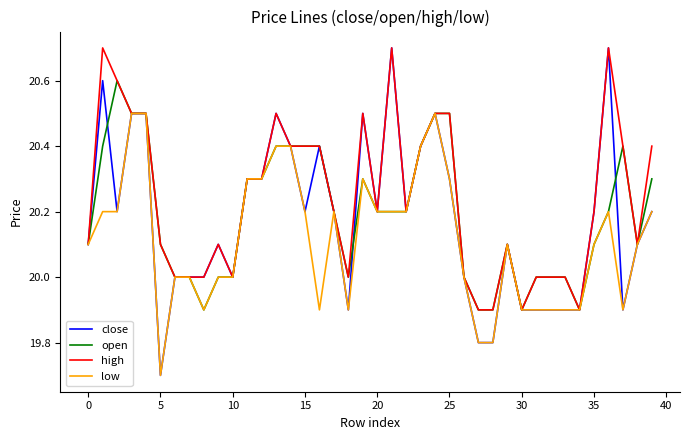

What is the highest value of the high series?

20.7